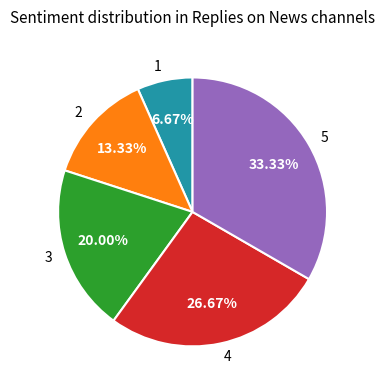

How many slices are in this pie chart?

5